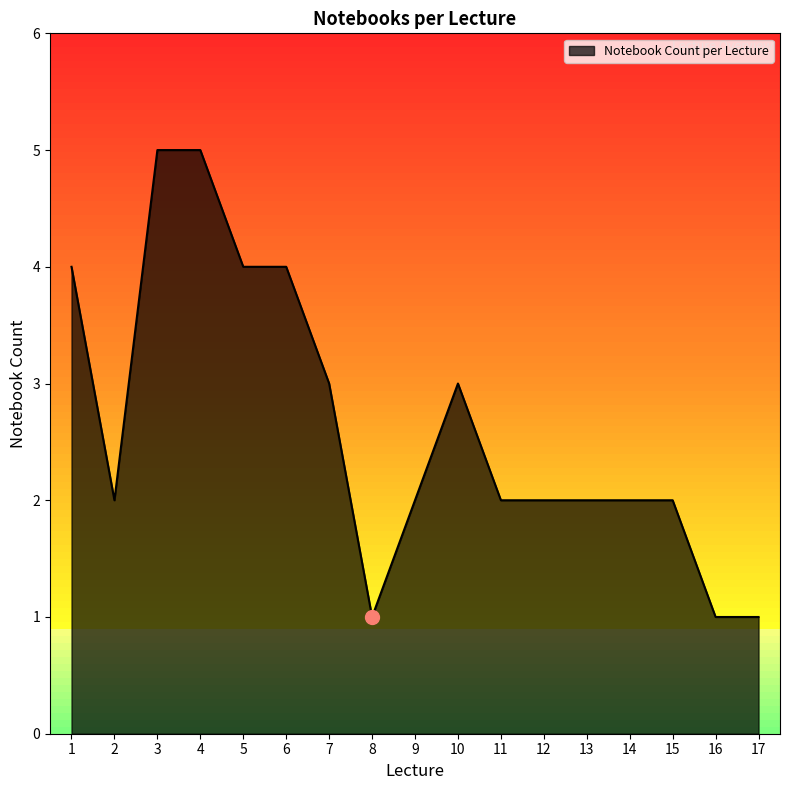

The value at 12 is 2. True or false?

True